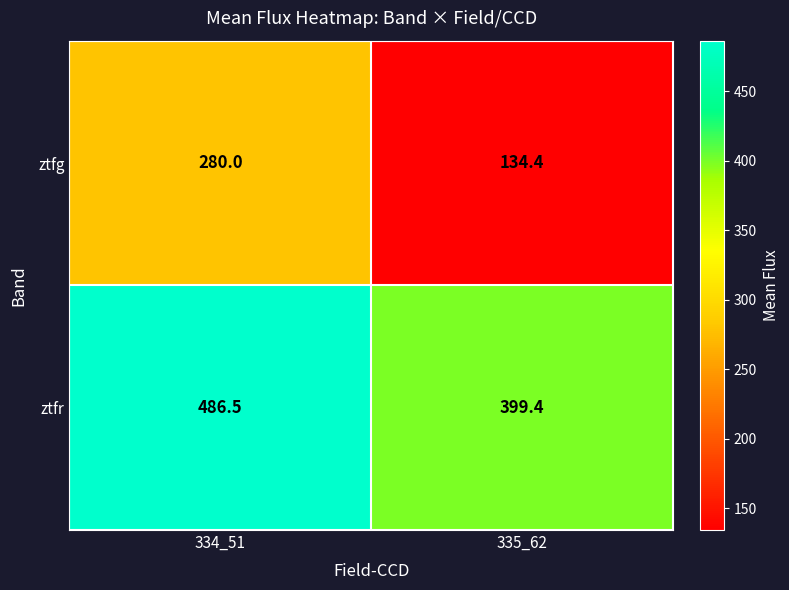

The value of ztfg at 334_51 is 280.0. True or false?

True